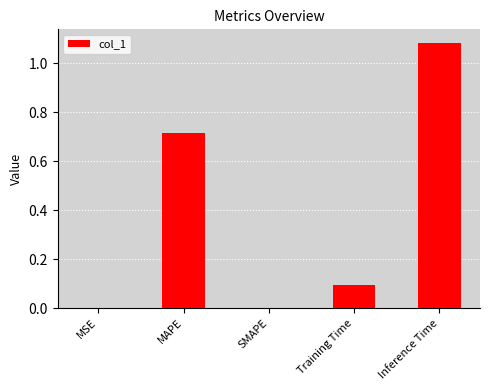

What is the change in value from Training Time to Inference Time?

+1.0